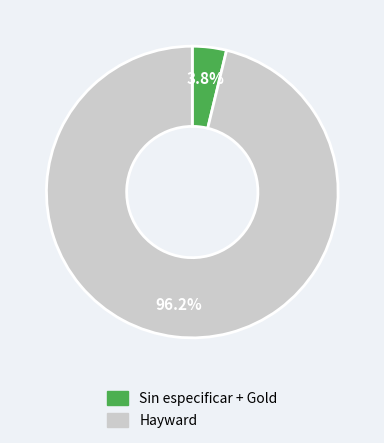

Which category has the biggest portion of the pie?

Hayward